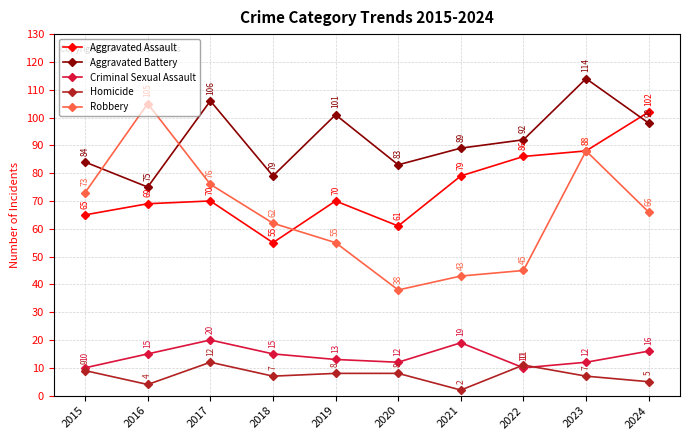

Count the number of data series in this chart.

5